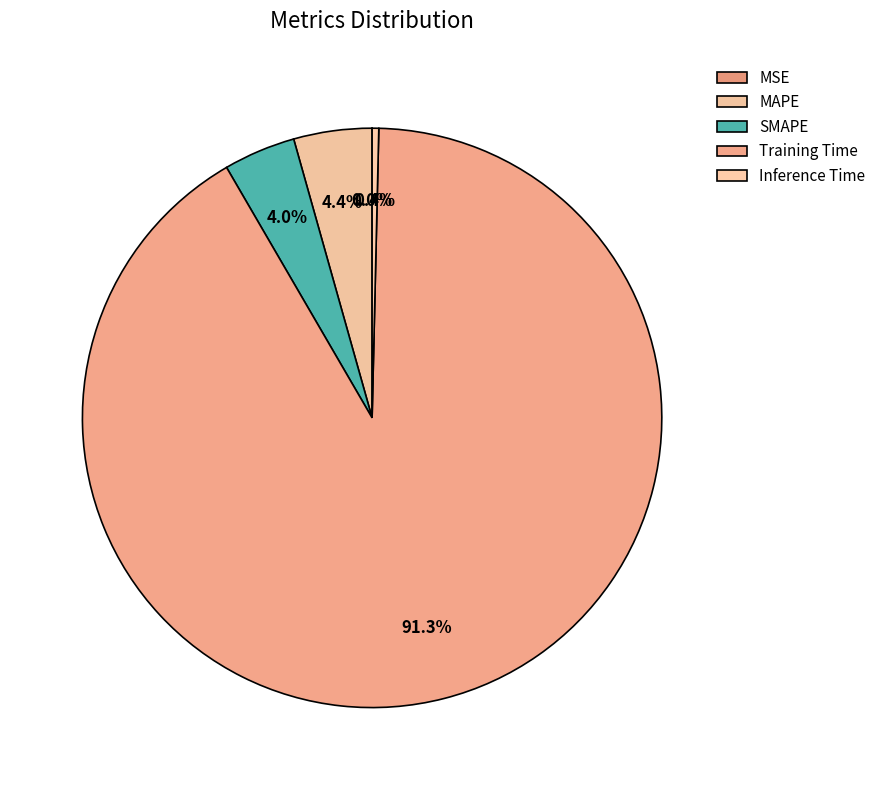

Which category has the biggest portion of the pie?

Training Time